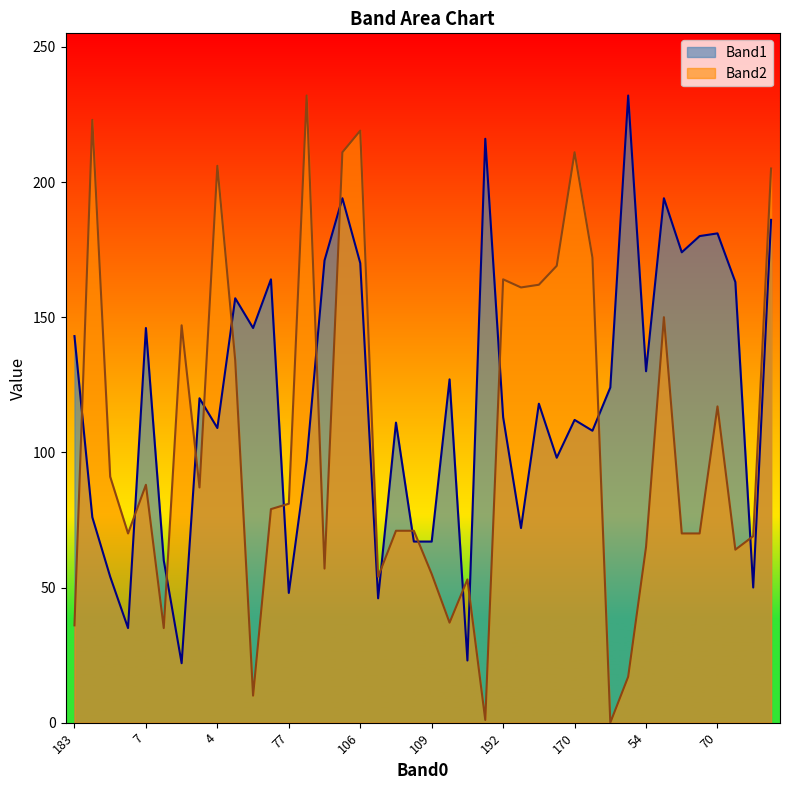

Which series has the largest total across all categories?

Band1